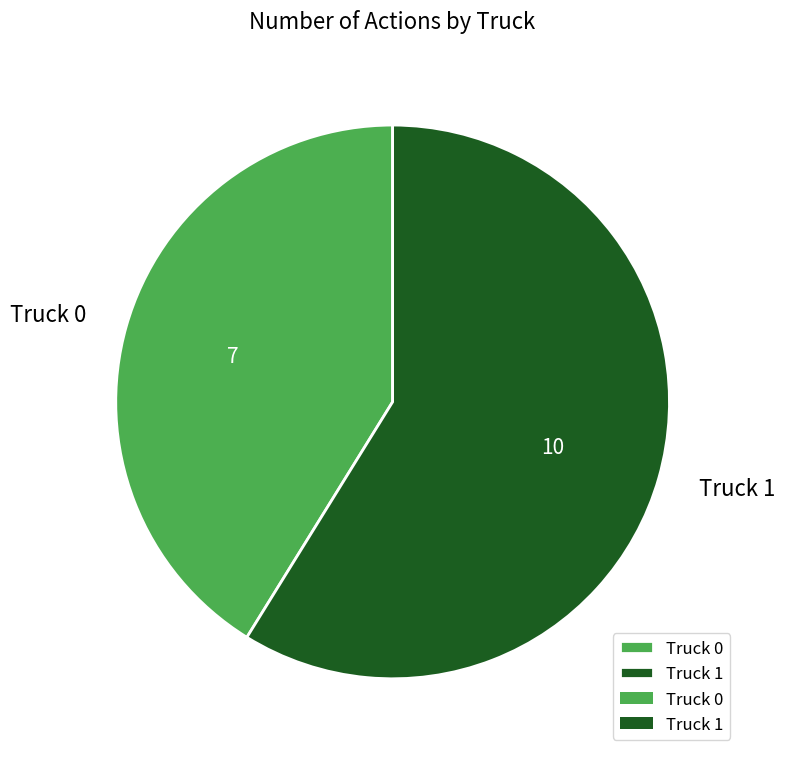

Rank the categories by value from highest to lowest.

Truck 1, Truck 0